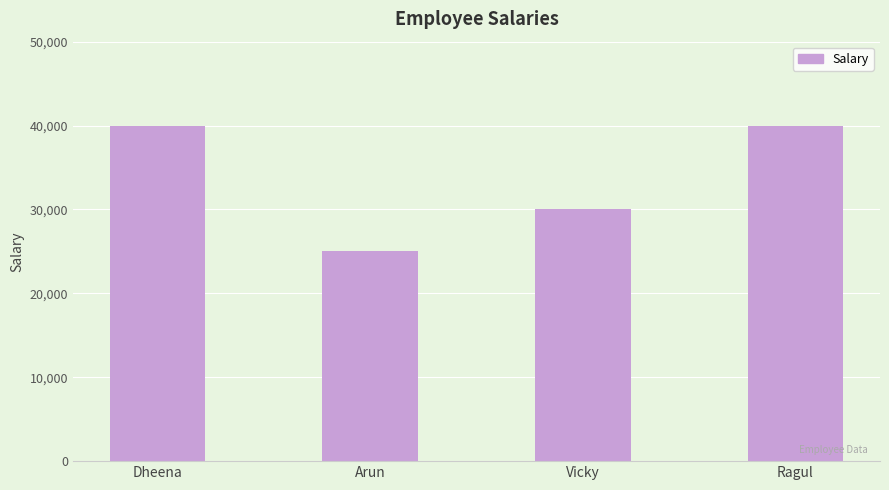

Are the bars grouped side by side (vs. stacked)?

No